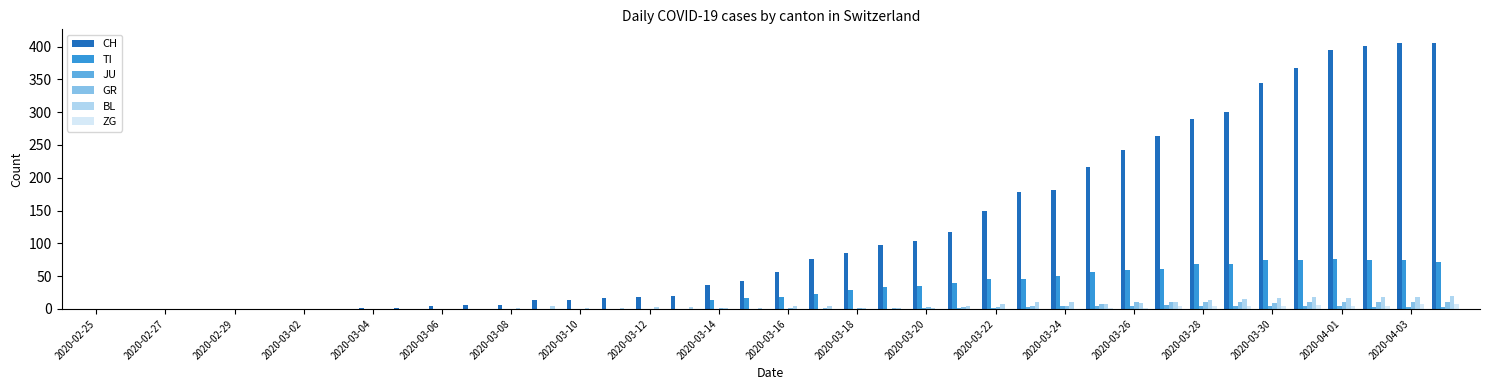

What is the maximum value shown in the chart?

406